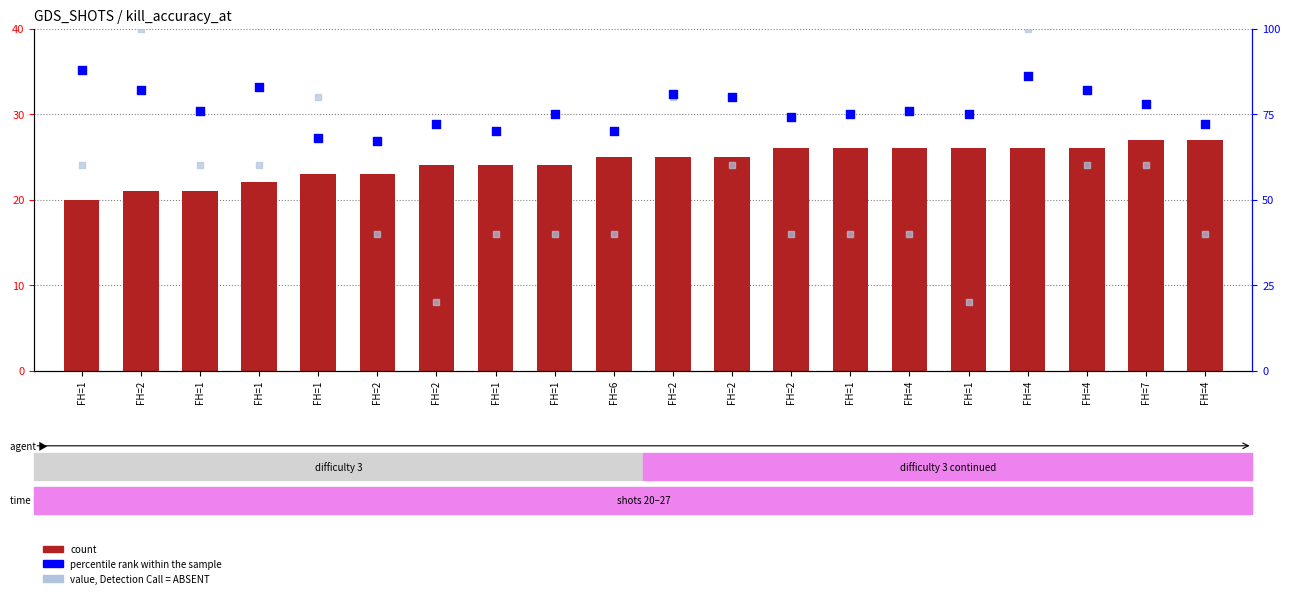

Which series has the largest Y range (max minus min)?

value, Detection Call = ABSENT